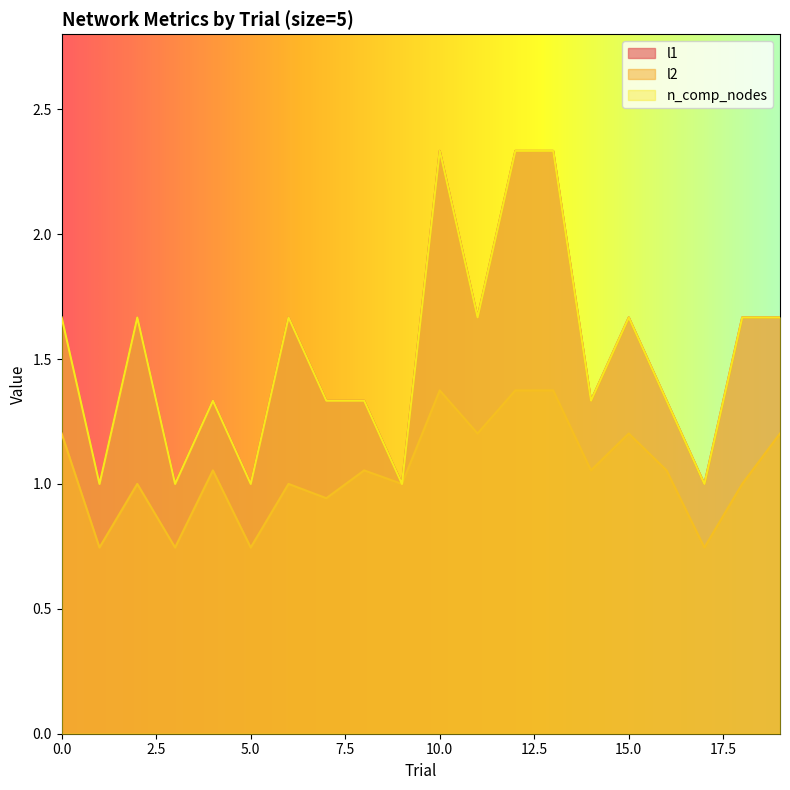

Which series has the widest spread of values?

l1